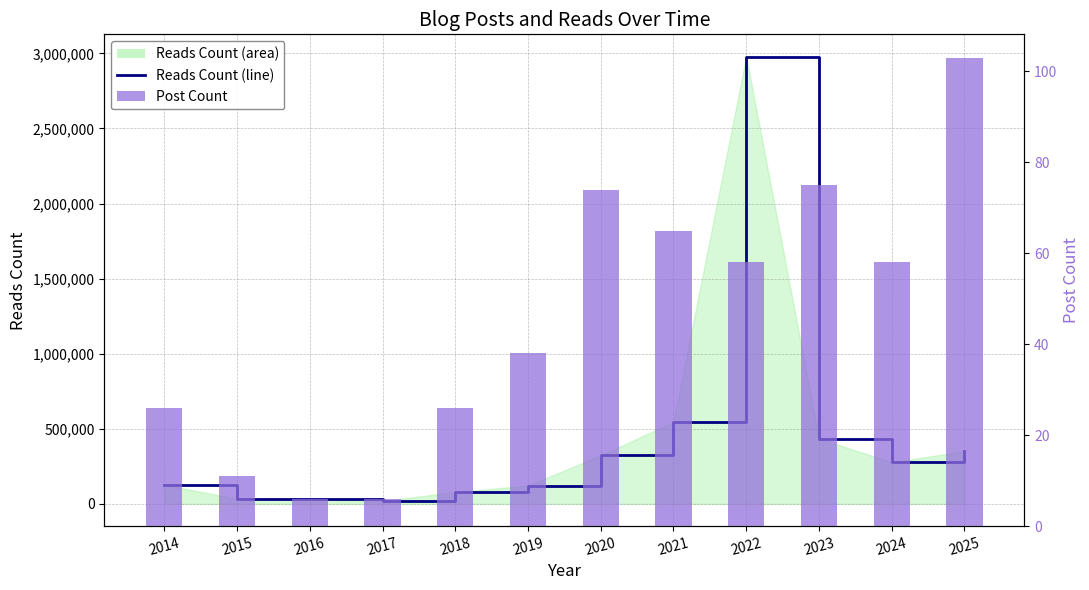

Reading right to left, transcribe all the data shown in this chart.

Reads Count (line): 350747	276613	434079	2977738	544885	322526	121827	78000	19374	28978	33000	127044
Post Count: 103	58	75	58	65	74	38	26	6	6	11	26